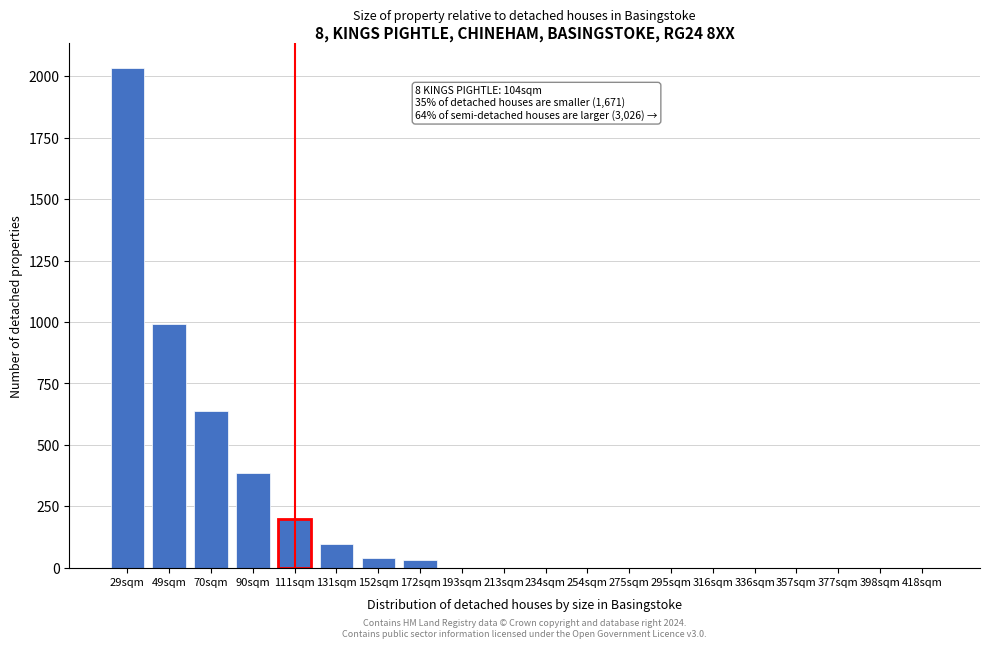

The value at 336sqm is 0. True or false?

True